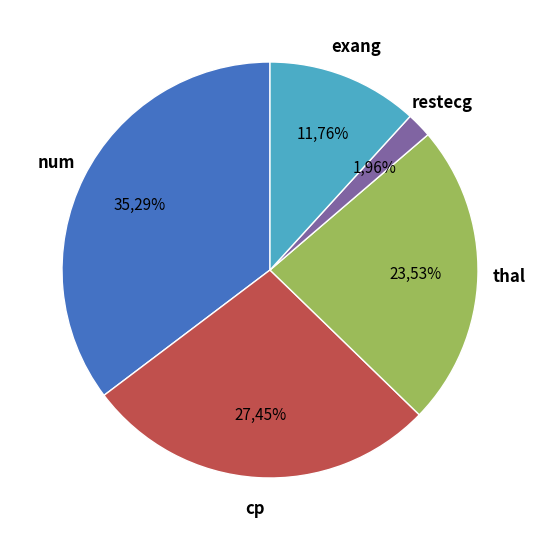

What portion of the pie excludes thal?

76.5%